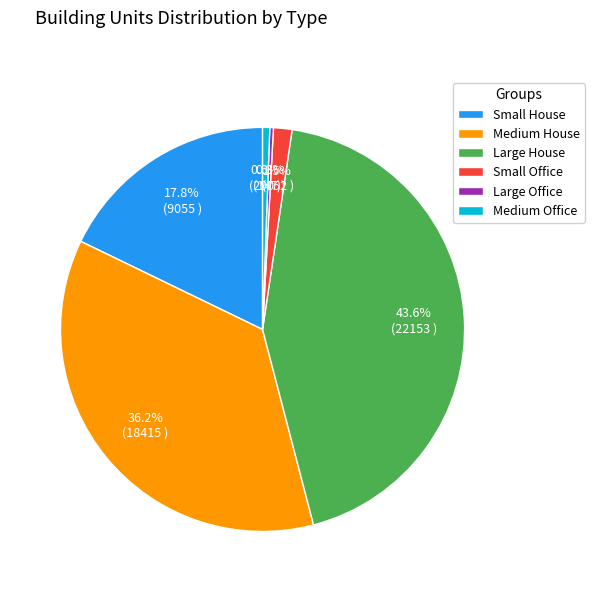

What is the ratio of the value at Small House to the value at Medium Office?

31.2